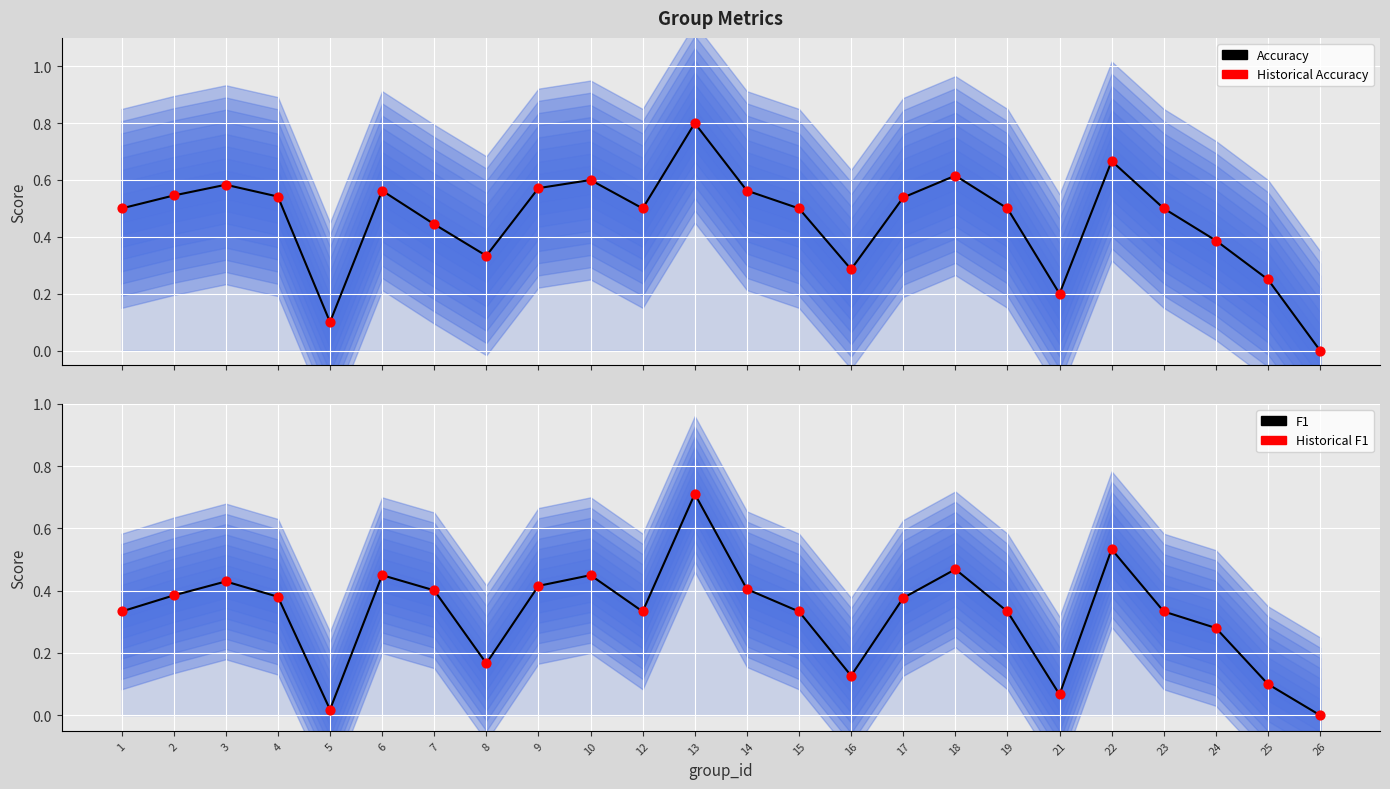

What are all the series names shown in the legend?

accuracy, Historical accuracy, f1, Historical f1